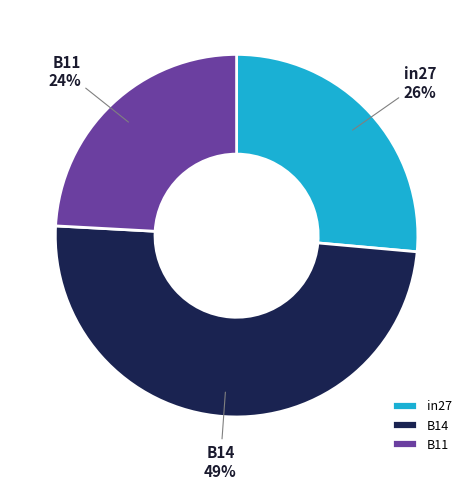

How many segments does this pie chart have?

3